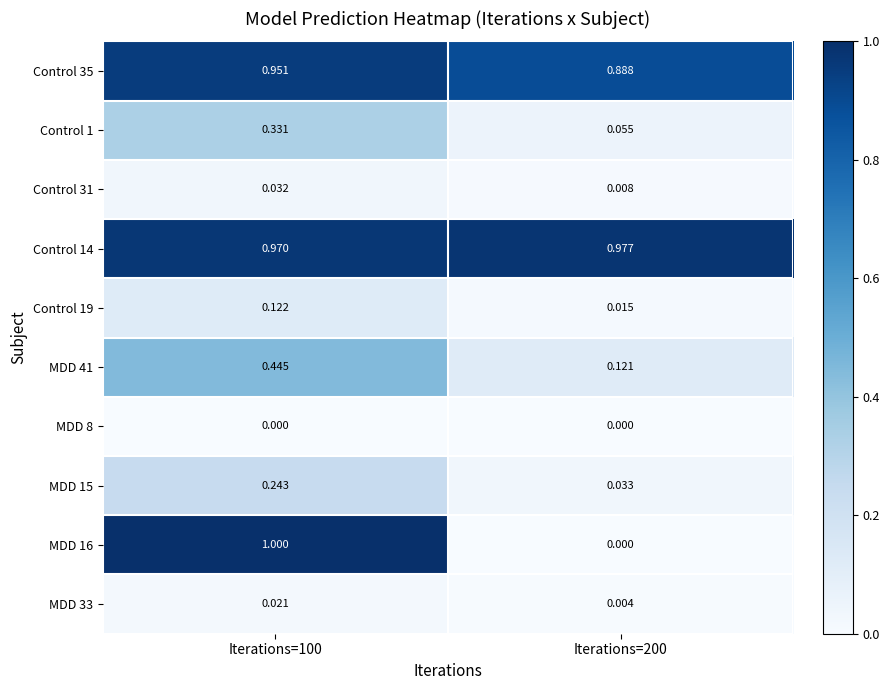

Is the value of Control 31 at Iterations=100 greater than the value of MDD 33 at Iterations=100?

Yes